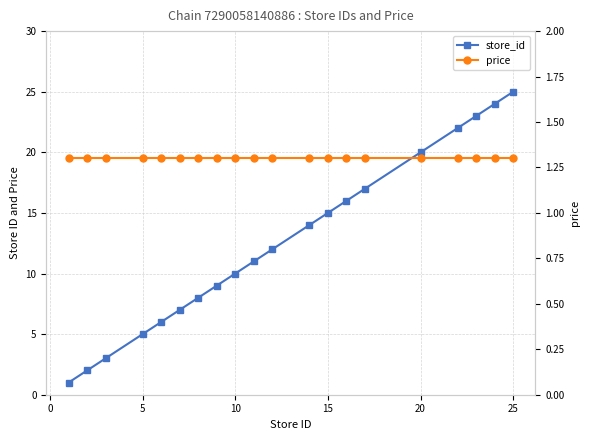

What are all the series names shown in the legend?

store_id, price